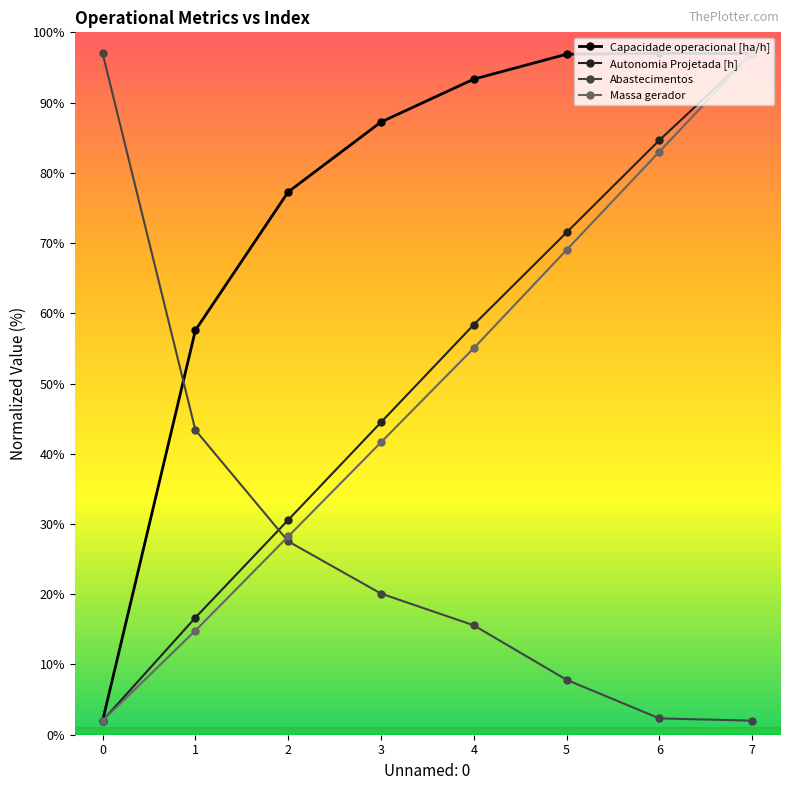

What is the total value across all series at 2?

163.6